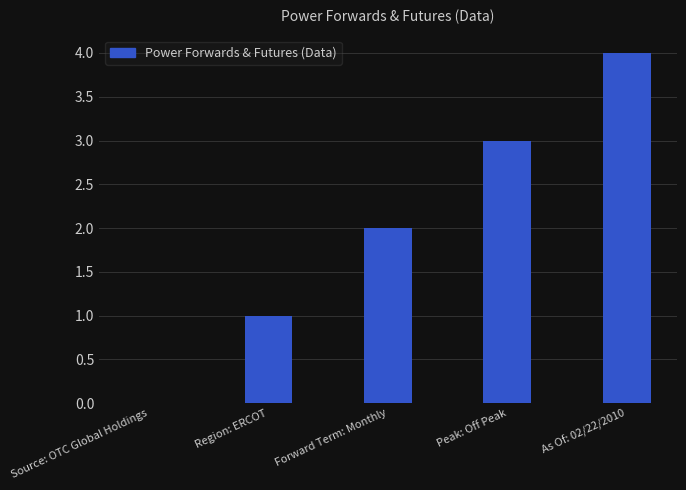

Read the value at As Of: 02/22/2010.

4